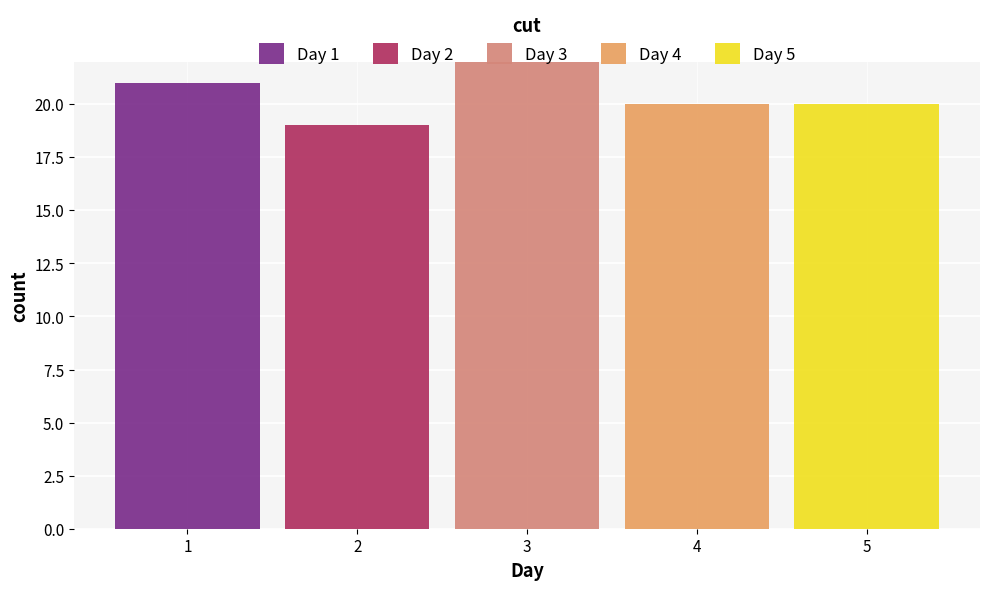

Reading left to right, list every stacked bar in this chart as the range it spans on the x-axis followed by its total height. The values are not printed on the chart, so give them approximately, as read against the axis.

0.5 to 1.5: 21
1.5 to 2.5: 19
2.5 to 3.5: 22
3.5 to 4.5: 20
4.5 to 5.5: 20